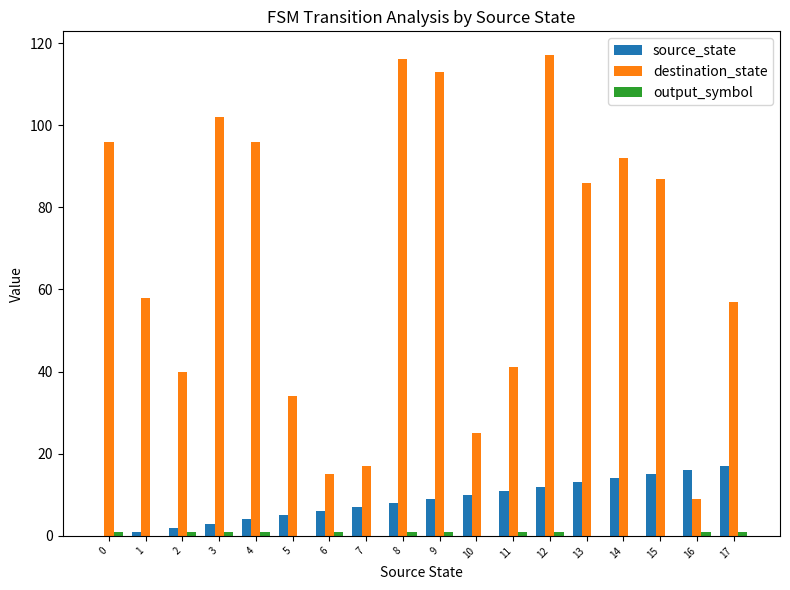

At which category is the sum across all series the highest?

12